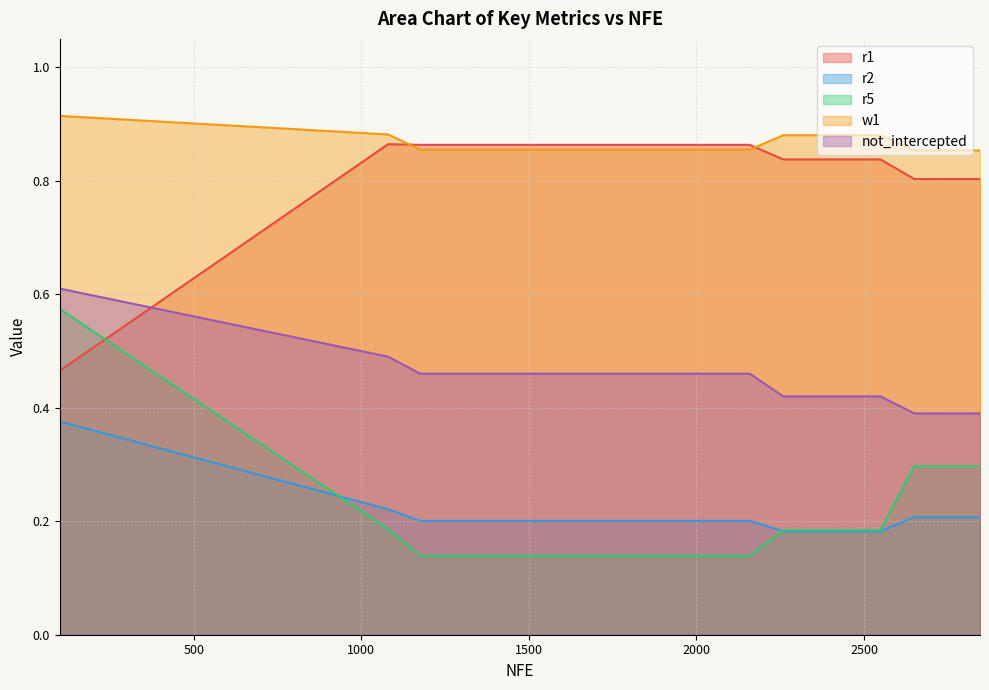

Reading right to left, what are all the values shown in this chart?

r1: 2846=0.8	2746=0.8	2650=0.8	2549=0.8	2455=0.8	2356=0.8	2259=0.8	2159=0.9	2064=0.9	1970=0.9	1870=0.9	1770=0.9	1672=0.9	1573=0.9	1475=0.9	1376=0.9	1276=0.9	1176=0.9	1080=0.9	100=0.5
r2: 2846=0.2	2746=0.2	2650=0.2	2549=0.2	2455=0.2	2356=0.2	2259=0.2	2159=0.2	2064=0.2	1970=0.2	1870=0.2	1770=0.2	1672=0.2	1573=0.2	1475=0.2	1376=0.2	1276=0.2	1176=0.2	1080=0.2	100=0.4
r5: 2846=0.3	2746=0.3	2650=0.3	2549=0.2	2455=0.2	2356=0.2	2259=0.2	2159=0.1	2064=0.1	1970=0.1	1870=0.1	1770=0.1	1672=0.1	1573=0.1	1475=0.1	1376=0.1	1276=0.1	1176=0.1	1080=0.2	100=0.6
w1: 2846=0.9	2746=0.9	2650=0.9	2549=0.9	2455=0.9	2356=0.9	2259=0.9	2159=0.9	2064=0.9	1970=0.9	1870=0.9	1770=0.9	1672=0.9	1573=0.9	1475=0.9	1376=0.9	1276=0.9	1176=0.9	1080=0.9	100=0.9
not_intercepted: 2846=0.4	2746=0.4	2650=0.4	2549=0.4	2455=0.4	2356=0.4	2259=0.4	2159=0.5	2064=0.5	1970=0.5	1870=0.5	1770=0.5	1672=0.5	1573=0.5	1475=0.5	1376=0.5	1276=0.5	1176=0.5	1080=0.5	100=0.6